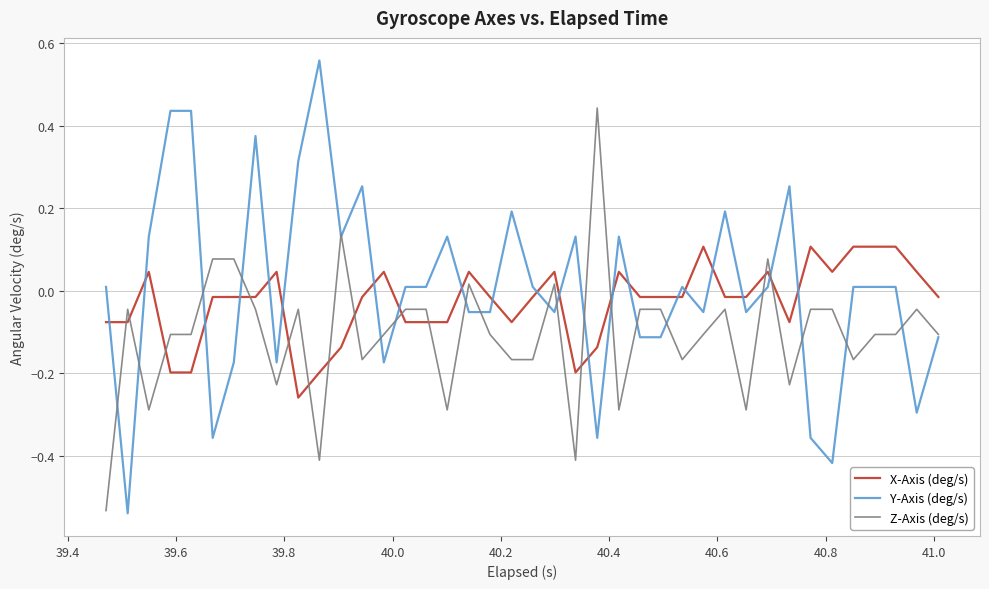

Which series has the largest total across all categories?

Y-Axis (deg/s)